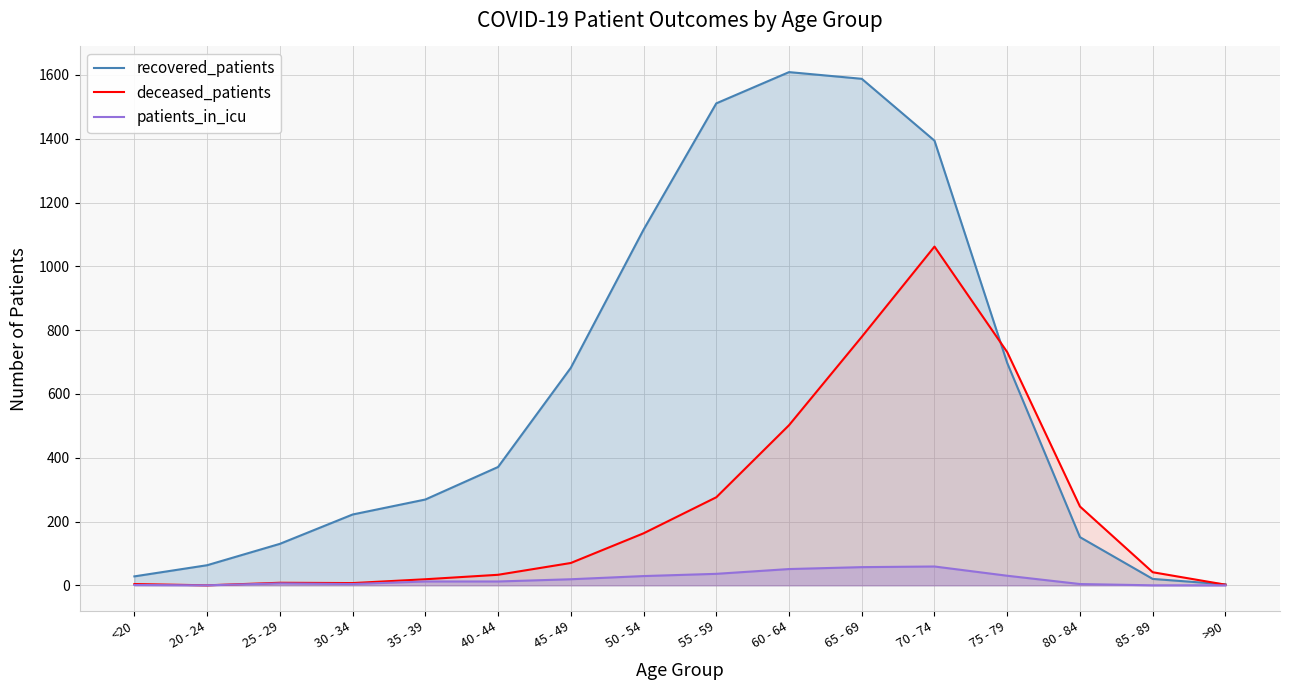

In recovered_patients, how many points are higher than both neighbors (excluding endpoints)?

1